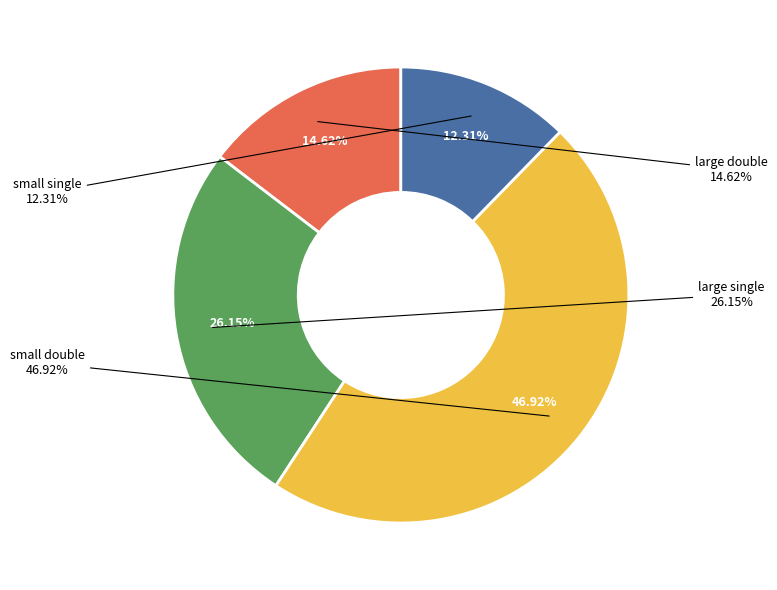

Is there any slice that represents more than half of the pie?

No